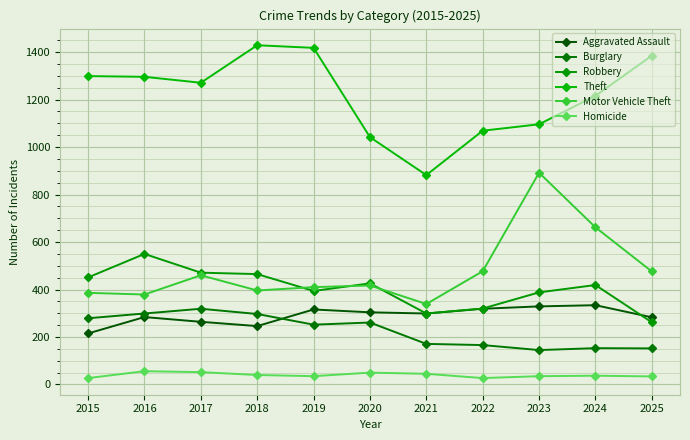

At which label does Theft reach its minimum?

2021